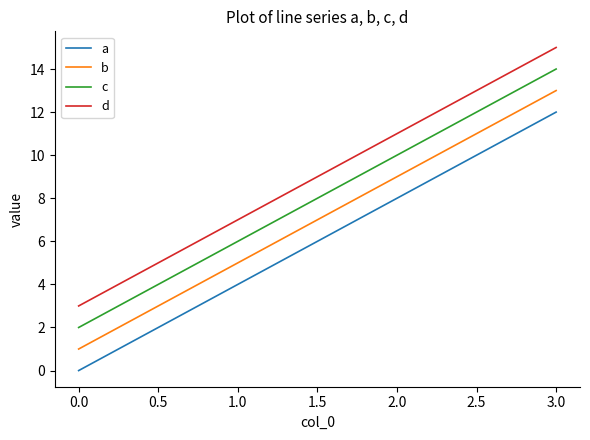

The value of b at 0.0 is 2. True or false?

False